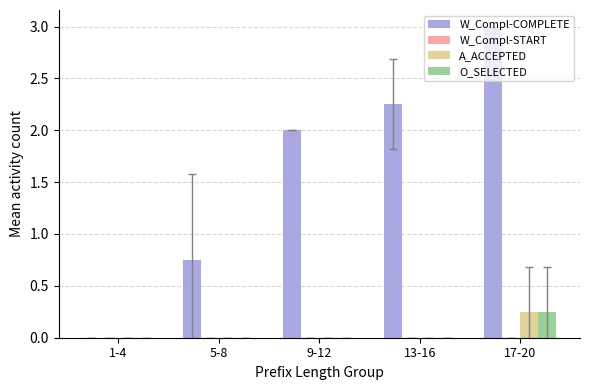

Are the bars grouped side by side (vs. stacked)?

Yes